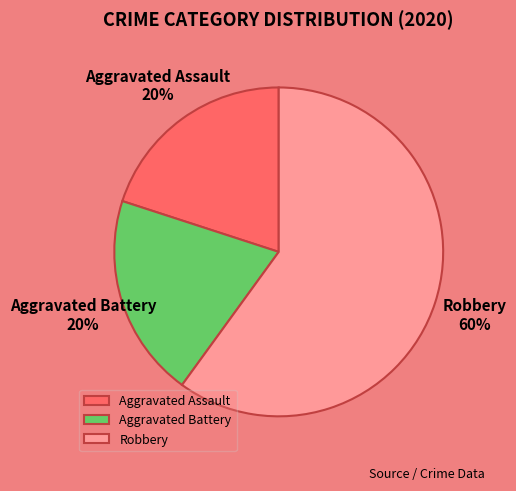

Is there any slice that represents more than half of the pie?

Yes